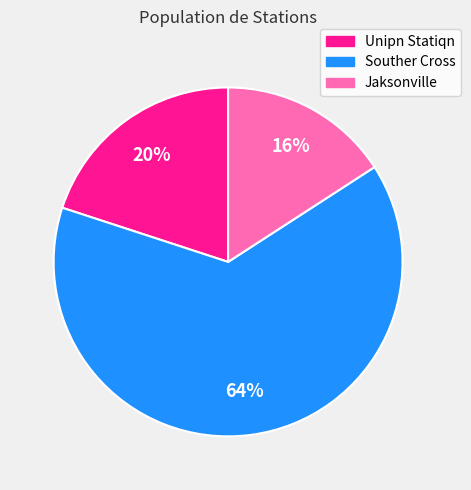

True or false: Souther Cross accounts for 76% of the total.

False